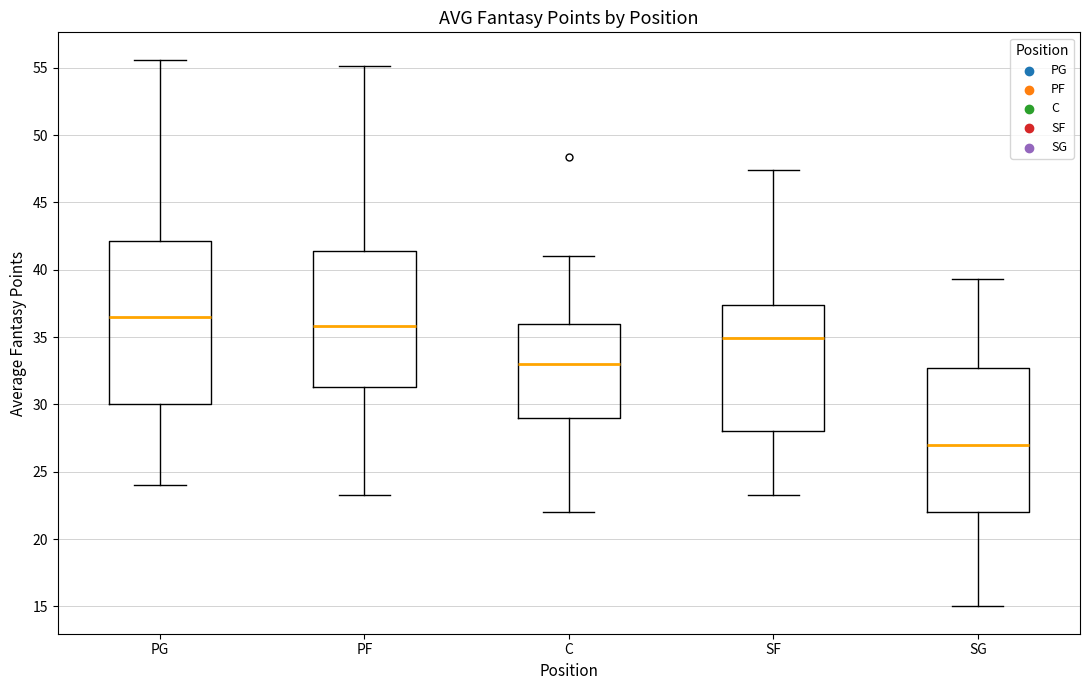

Reading left to right, transcribe this box plot: for each box, give where its median line is, the range the box spans, and where its two whiskers end, as read against the y-axis. The values are not printed on the chart, so give them approximately, as read against the axis.

PG: median 36.5, box 30.0 to 42.0, whiskers 24.0 to 55.5
PF: median 36.0, box 31.5 to 41.5, whiskers 23.5 to 55.0
C: median 33.0, box 29.0 to 36.0, whiskers 22.0 to 41.0
SF: median 35.0, box 28.0 to 37.5, whiskers 23.5 to 47.5
SG: median 27.0, box 22.0 to 32.5, whiskers 15.0 to 39.5